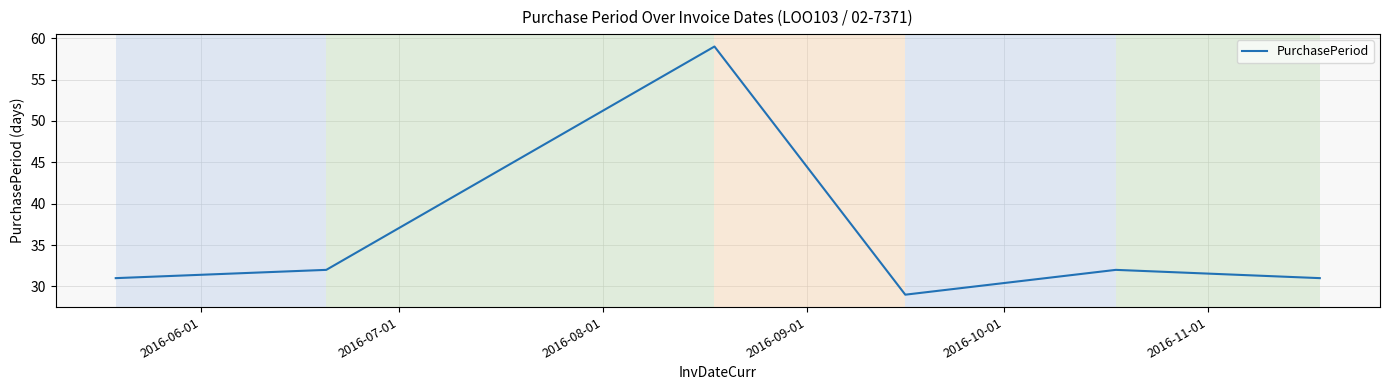

True or false: there are more than 2 points higher than both neighbors.

False